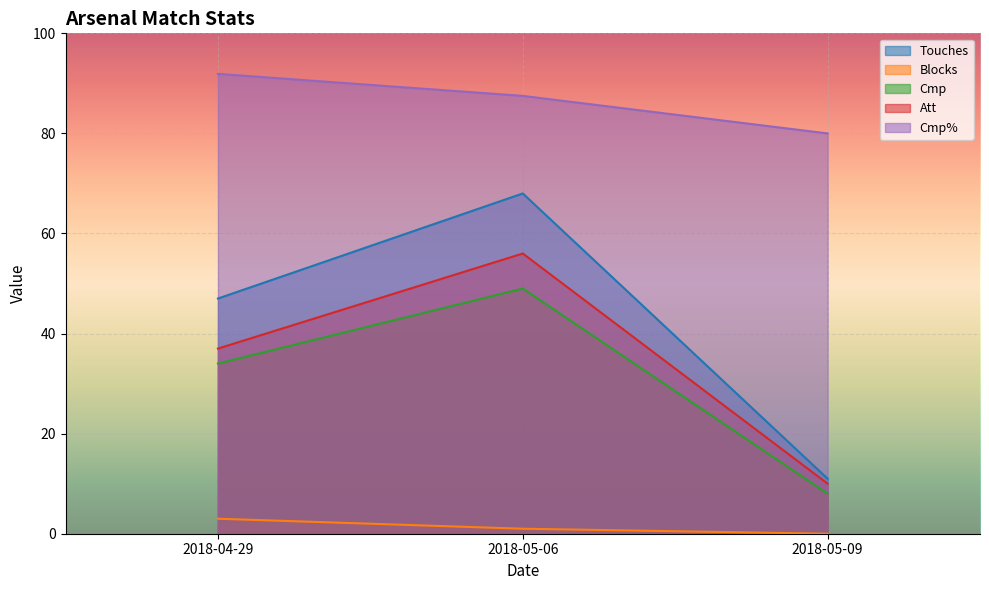

List the labels in order of Att value, smallest first.

2018-05-09, 2018-04-29, 2018-05-06